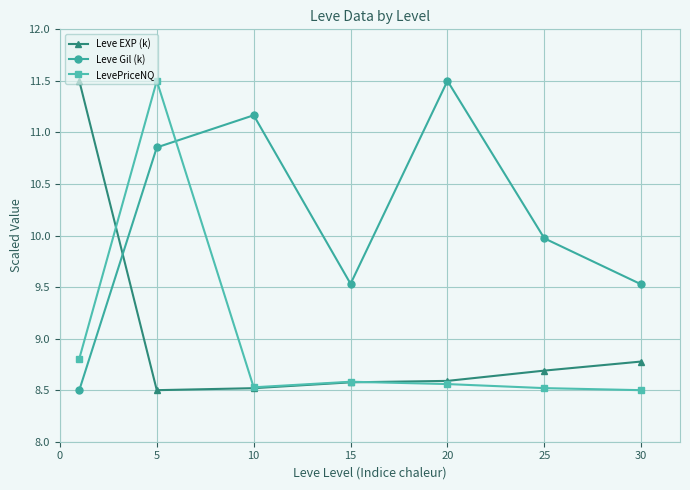

True or false: LevePriceNQ has more than 1 points higher than both neighbors.

True